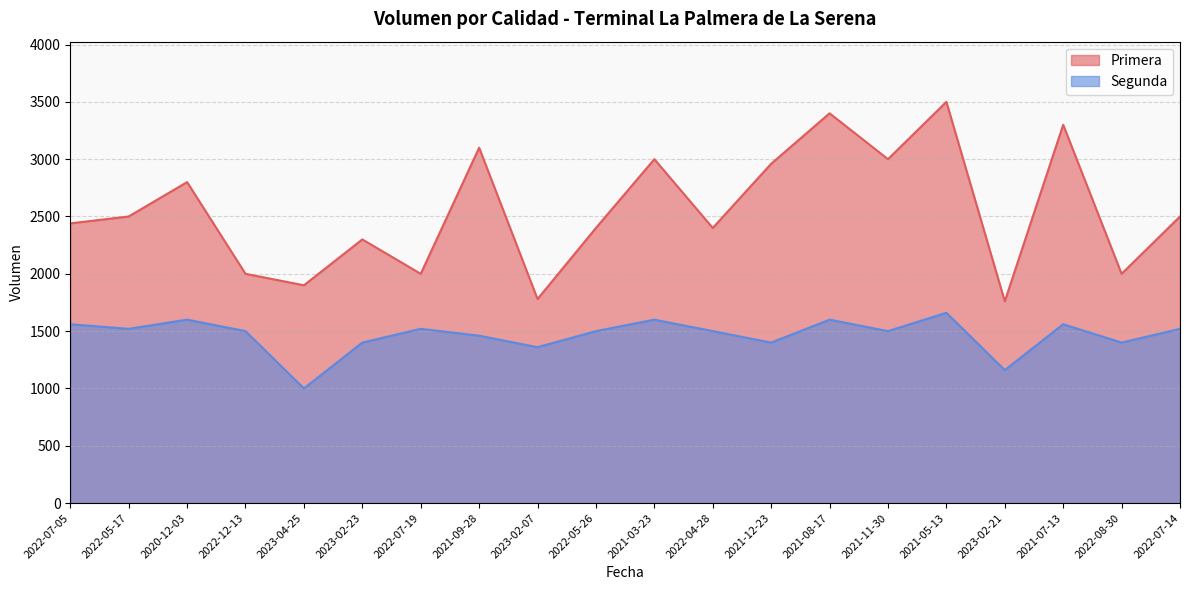

Rank the series at 2023-02-21 from lowest to highest value.

Segunda, Primera